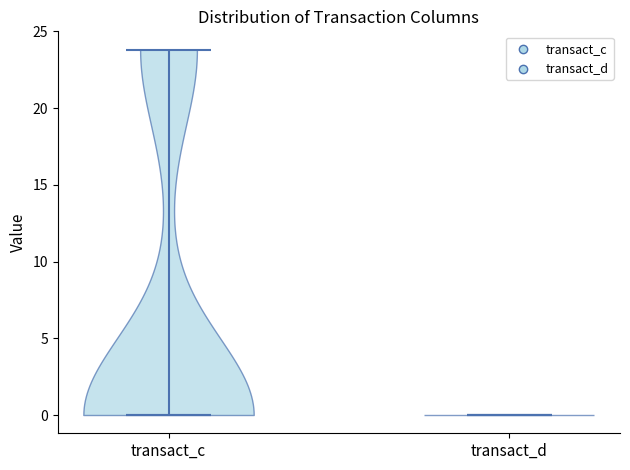

Reading left to right, read every violin against the y-axis: where its median line is, and the lowest and highest points it reaches. The values are not printed on the chart, so give them approximately, as read against the axis.

transact_c: median line 0, lowest point 0, highest point 24
transact_d: median line 0, lowest point 0, highest point 0